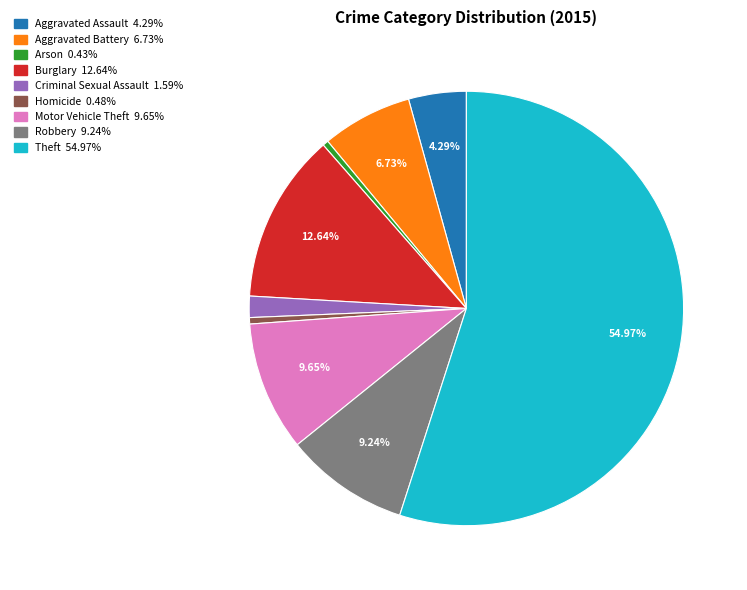

To the nearest percent, what is the difference between the largest and smallest slice percentages?

55%